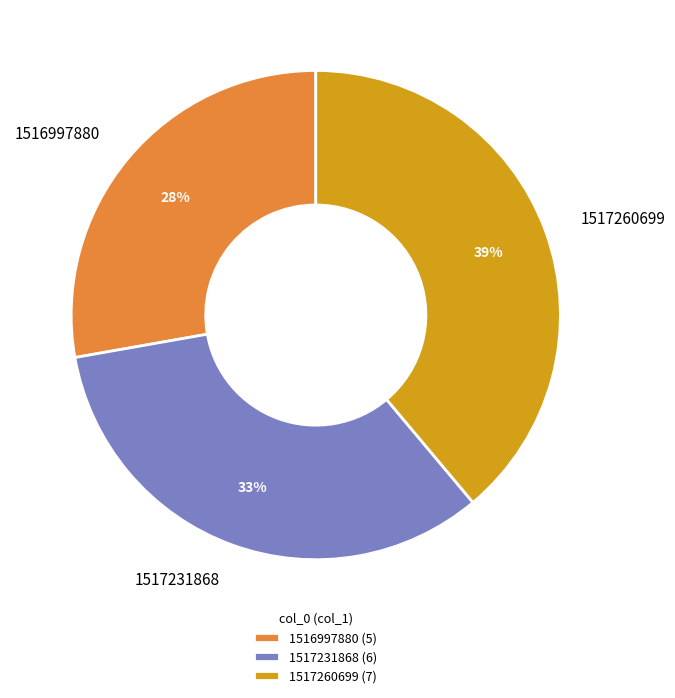

How many slices are in this pie chart?

3